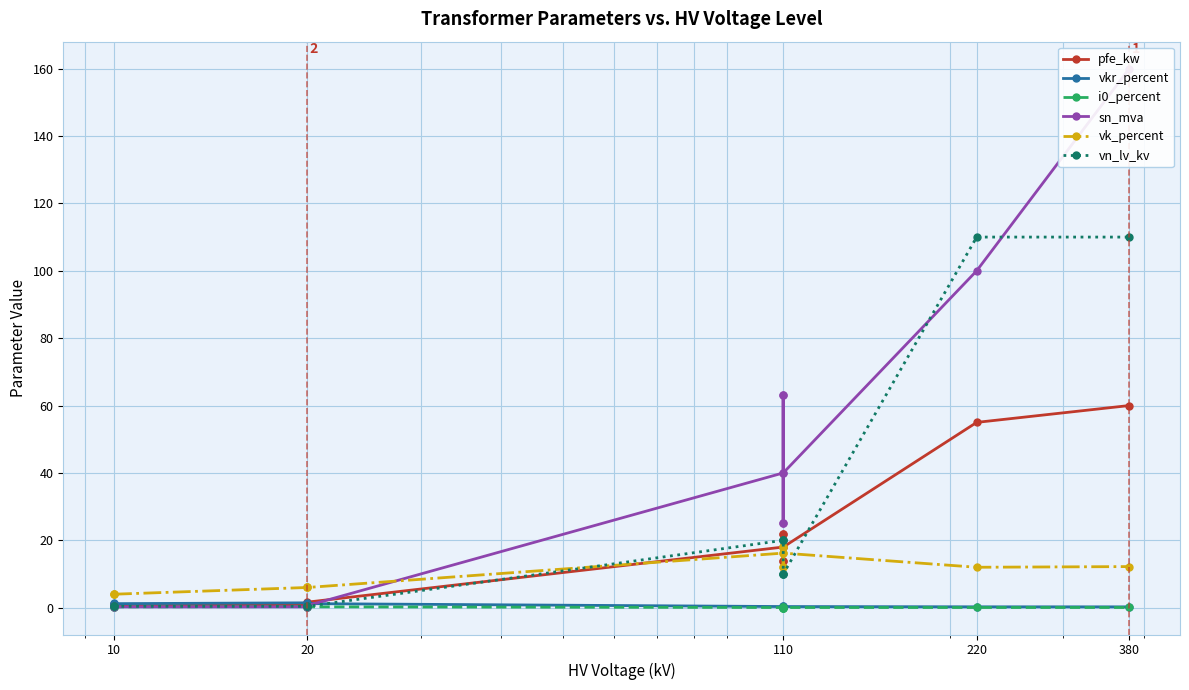

What is the greatest value displayed?

160.0